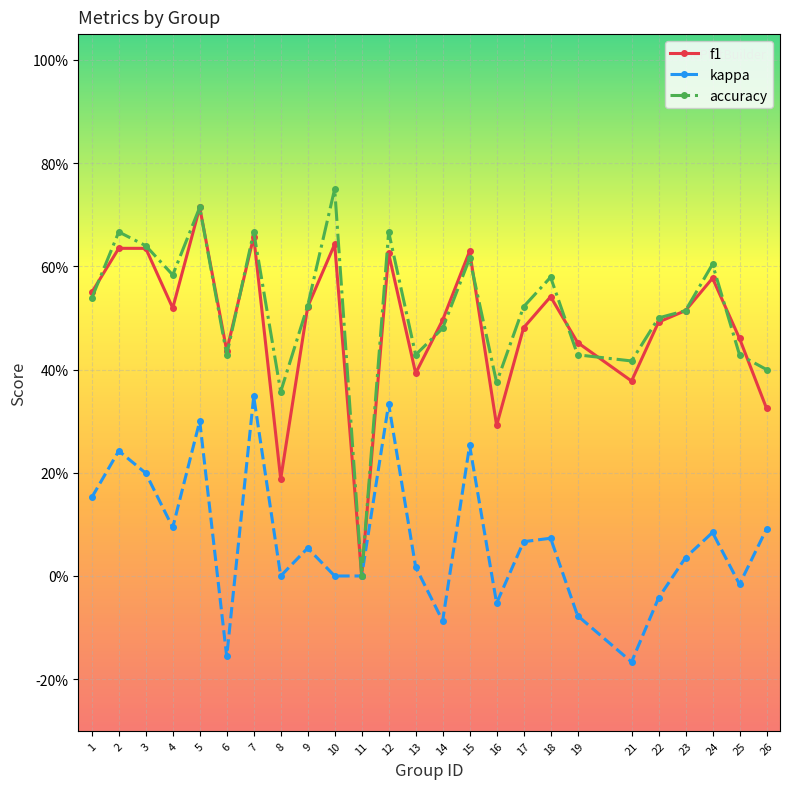

At which category does f1 reach its first local valley?

4